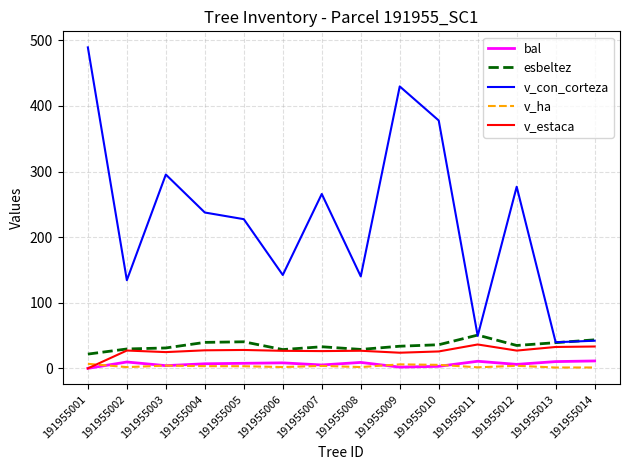

Is the value of v_estaca at 191955001 greater than the value of esbeltez at 191955013?

No